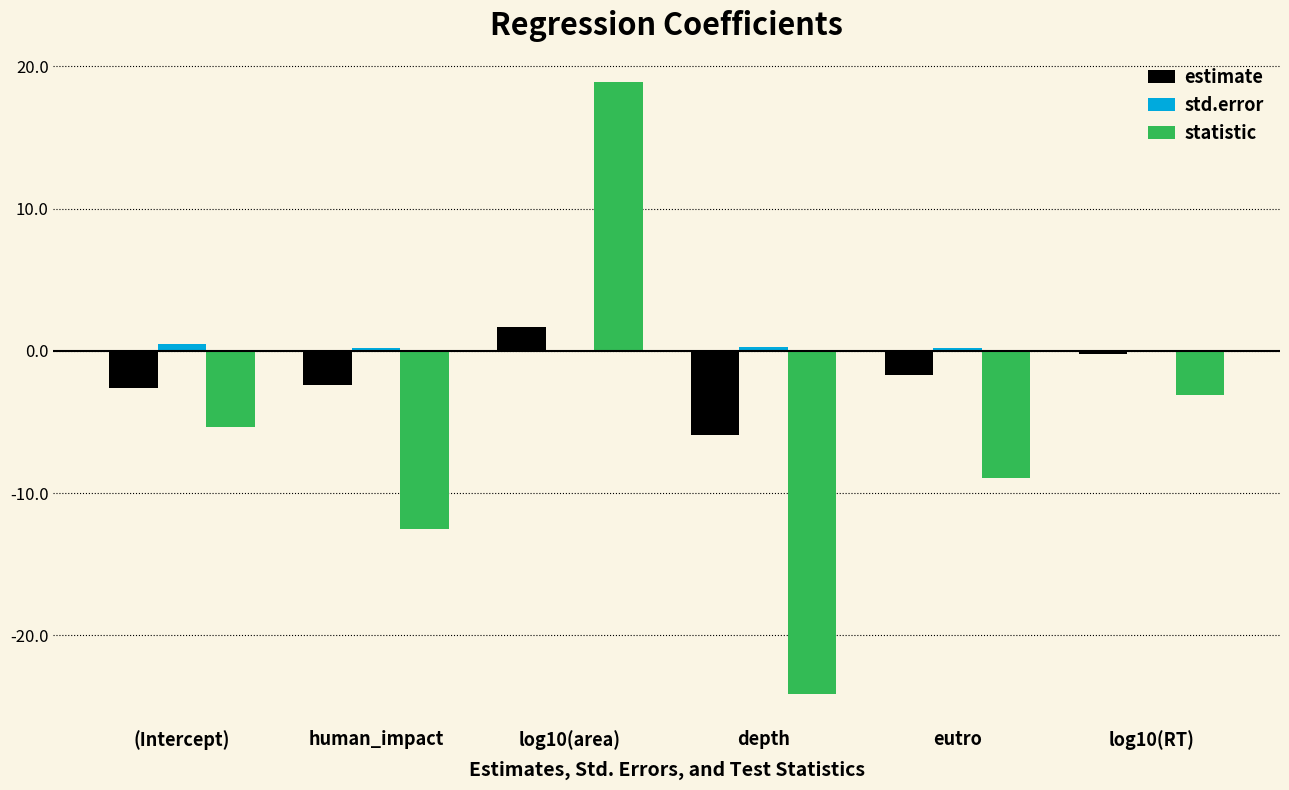

Which series has the largest total across all categories?

std.error